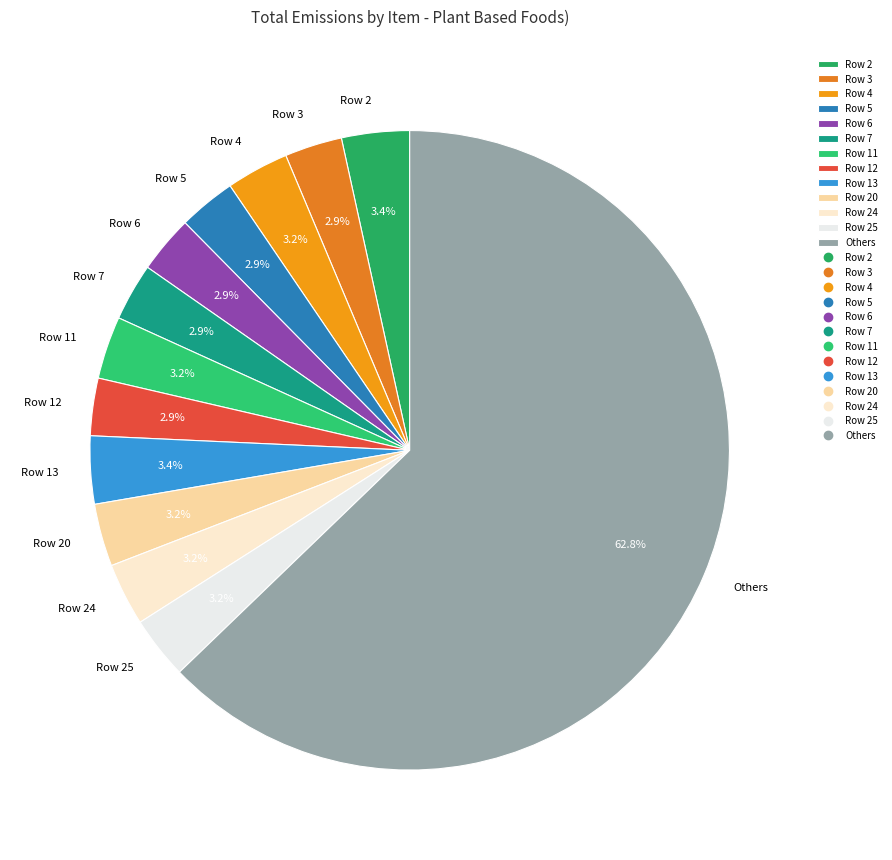

Which slice is the largest?

Others